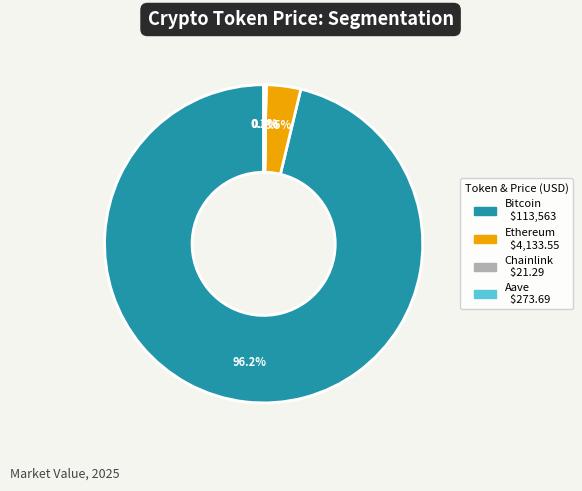

Is Bitcoin the majority of the pie?

Yes